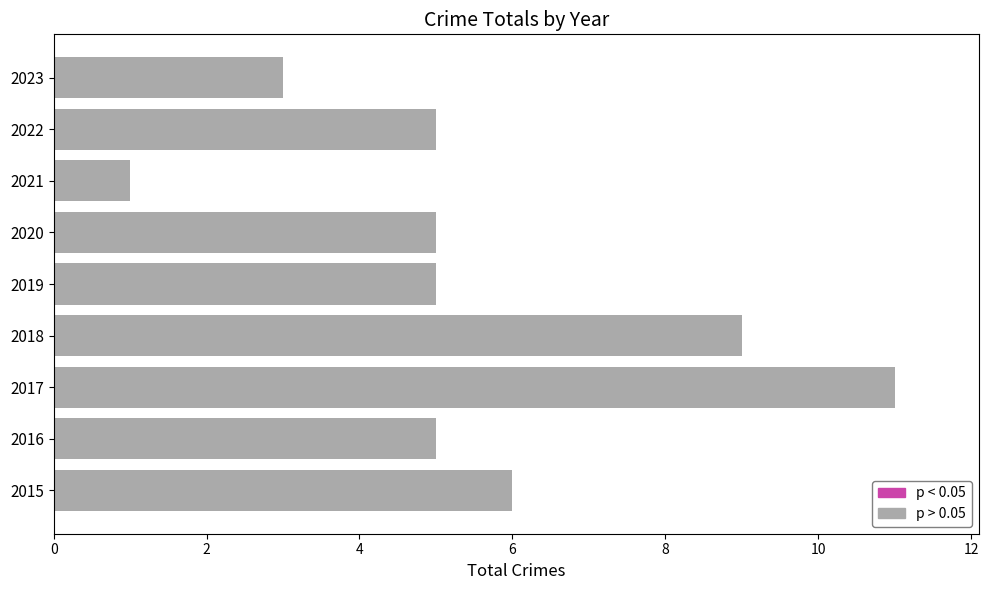

Is it true that the value at 2017 is 11?

True